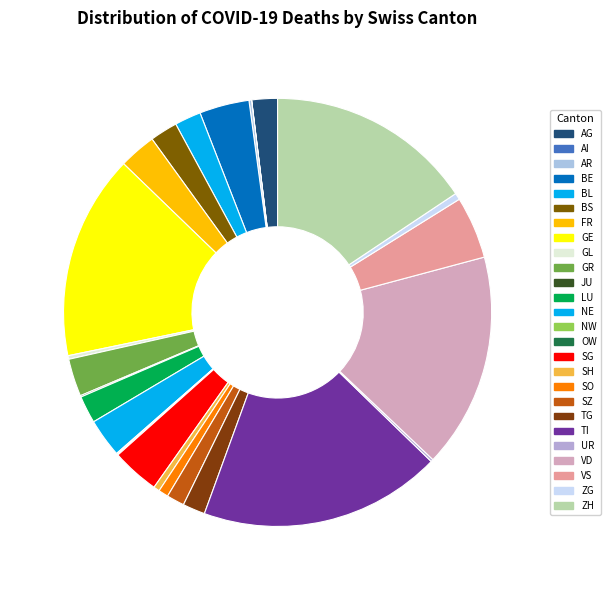

To the nearest percent, what is the difference between the largest and smallest slice percentages?

18%